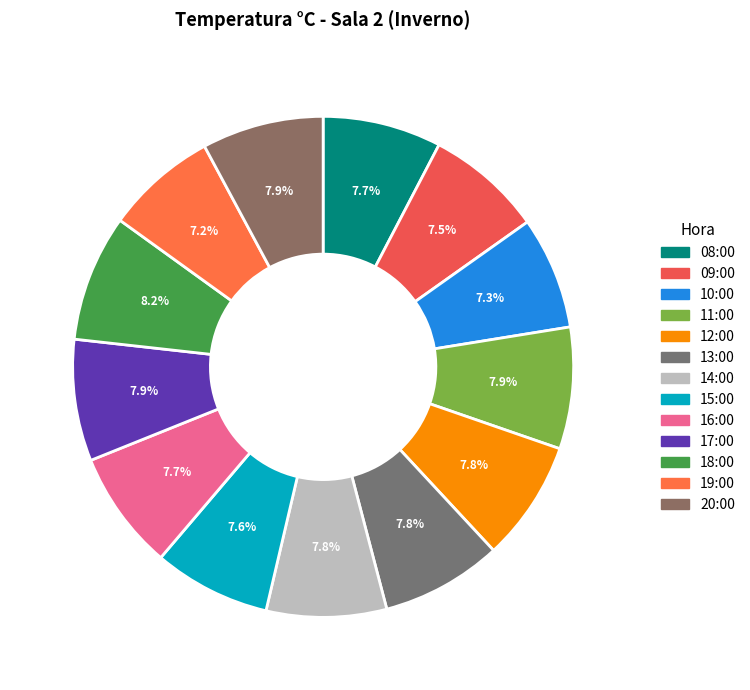

What is the ratio of the value at 15:00 to the value at 14:00?

1.0